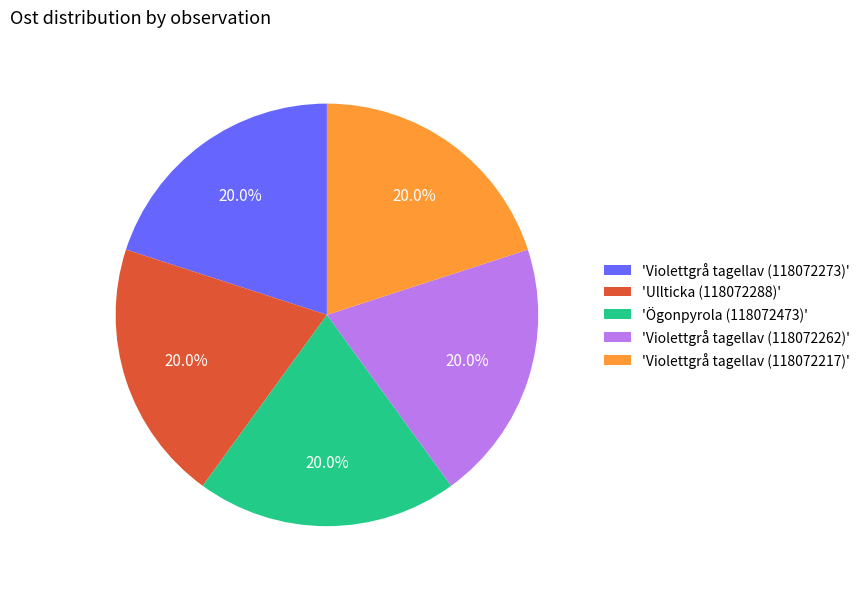

Is the sum of 'Violettgrå tagellav (118072262)' and 'Ögonpyrola (118072473)' greater than half?

No